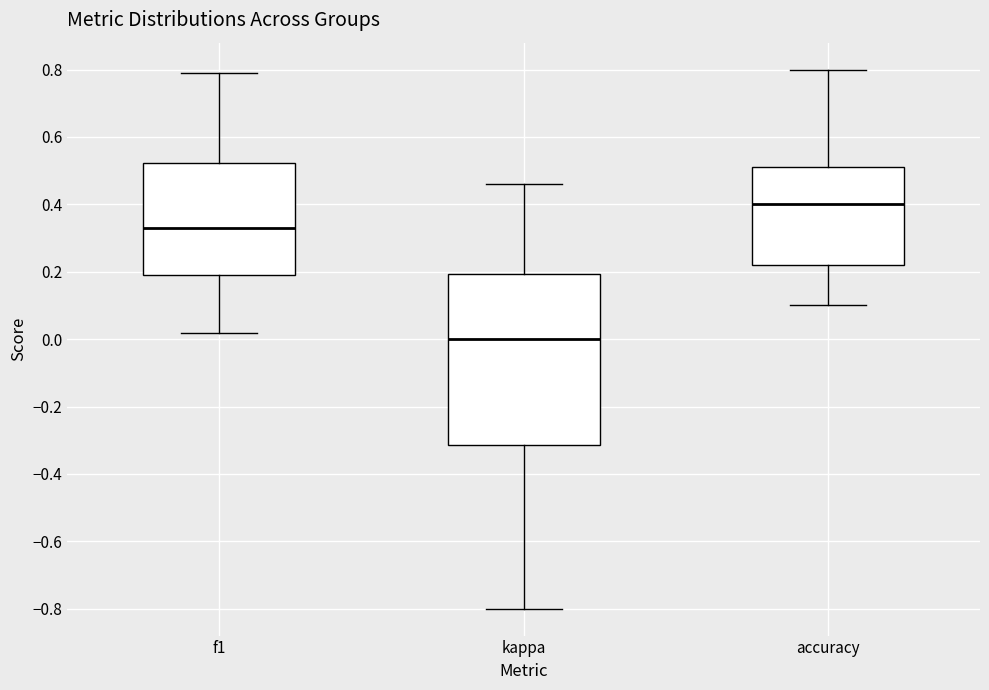

Reading left to right, read every box against the y-axis: the position of its median line, the range the box covers, and the ends of its whiskers. The values are not printed on the chart, so give them approximately, as read against the axis.

f1: median 0.34, box 0.20 to 0.52, whiskers 0.02 to 0.80
kappa: median 0.00, box -0.32 to 0.20, whiskers -0.80 to 0.46
accuracy: median 0.40, box 0.22 to 0.52, whiskers 0.10 to 0.80